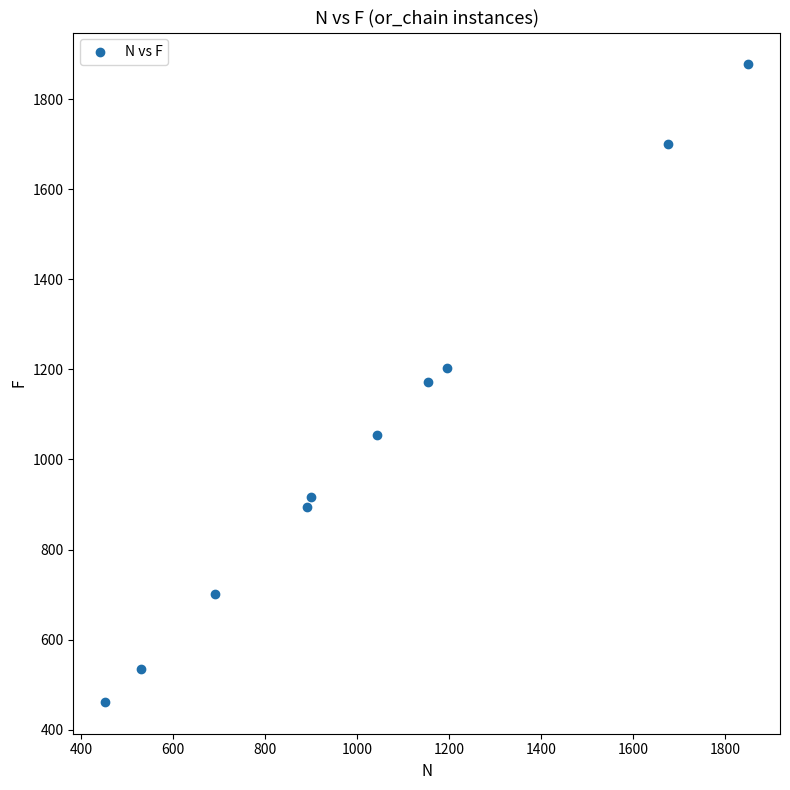

What is the range of Y values (max minus min)?

1415